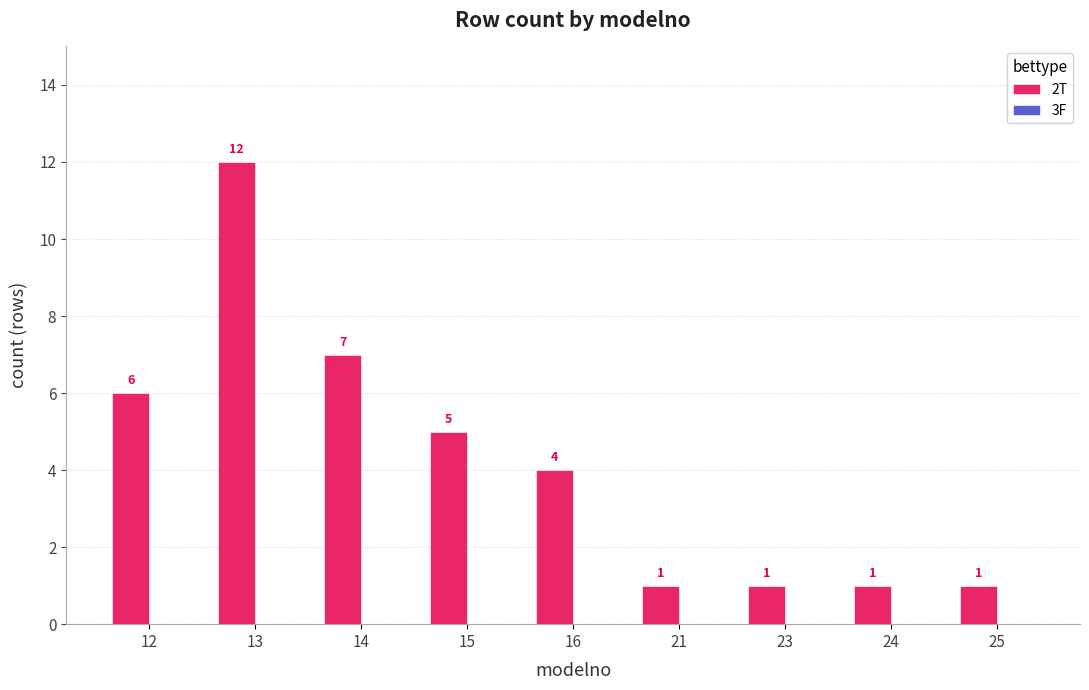

What is the maximum value shown in the chart?

12